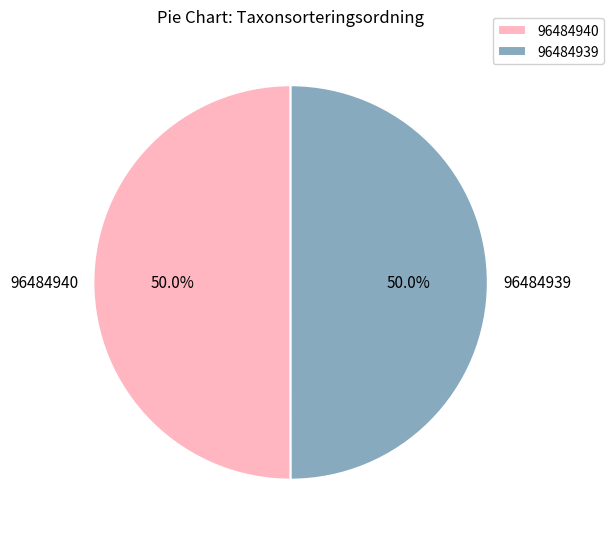

Combined, do 96484939 and 96484940 account for over 50%?

Yes